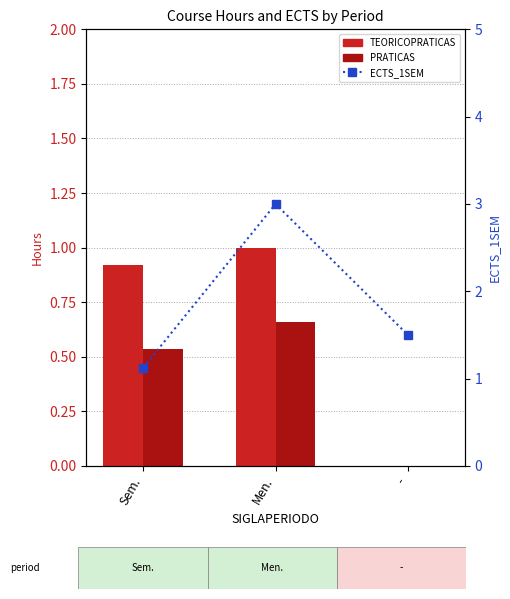

At which category is the sum across all series the highest?

Men.